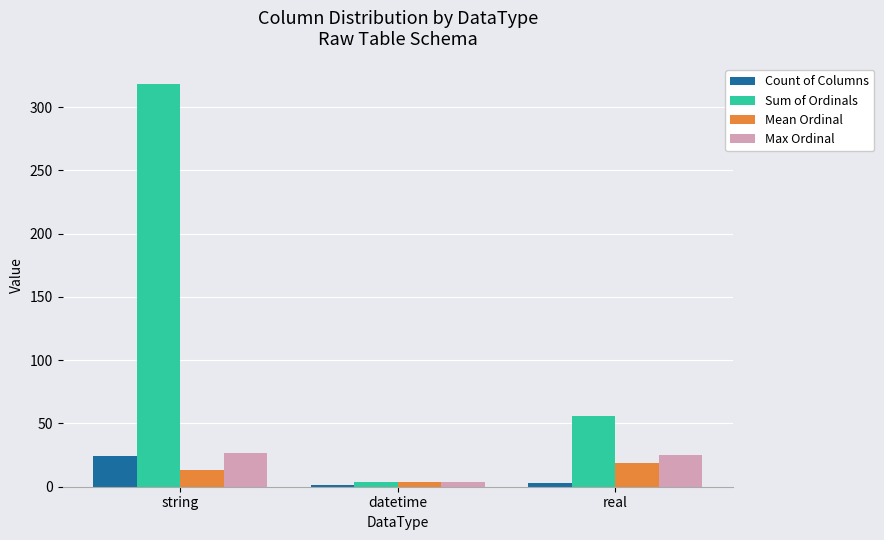

At which label does Count of Columns reach its peak?

string